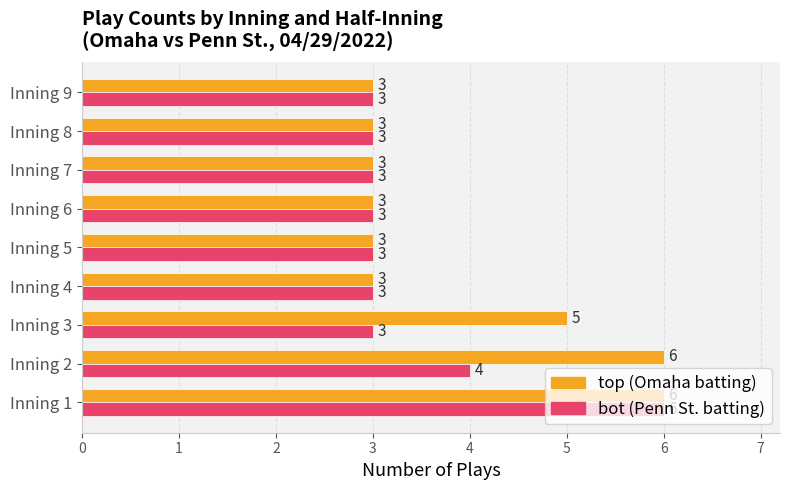

What is the minimum value shown in the chart?

3